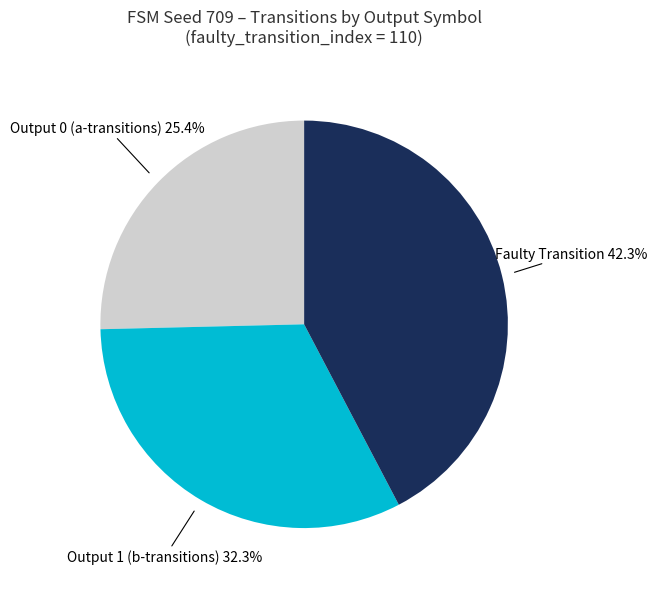

Does any single category account for the majority?

No